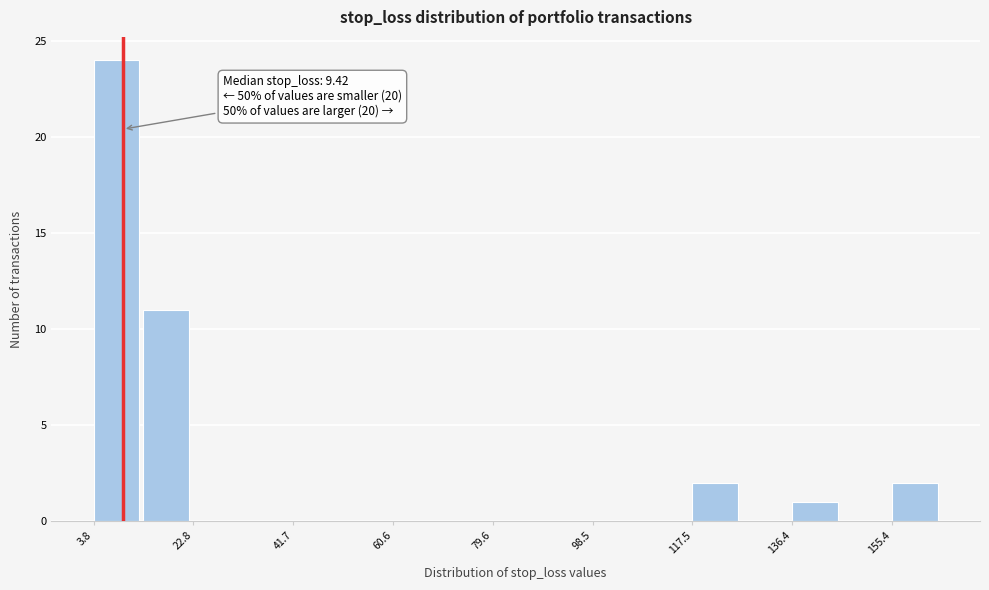

Over which range of the x-axis is the bar tallest?

4 to 14